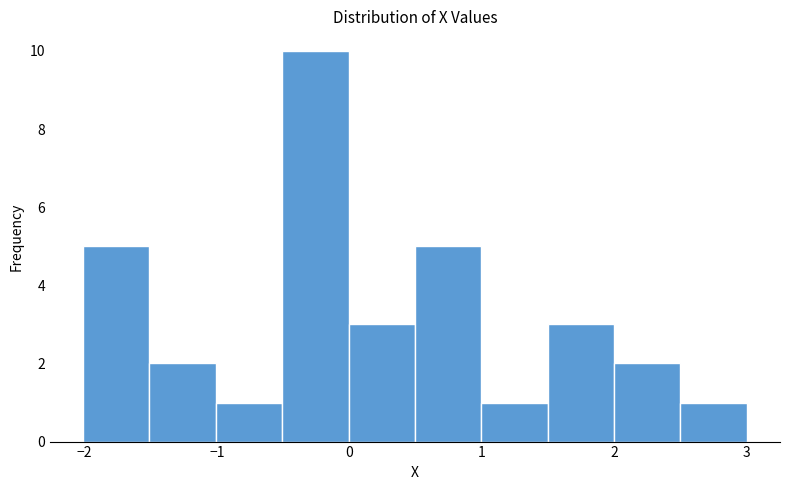

Reading left to right, list every bar in this chart as the range it spans on the x-axis followed by its height. Neither the bar edges nor the heights are printed on the chart, so give them approximately, as read against the axes.

-2.0 to -1.5: 5
-1.5 to -1.0: 2
-1.0 to -0.5: 1
-0.5 to 0.0: 10
0.0 to 0.5: 3
0.5 to 1.0: 5
1.0 to 1.5: 1
1.5 to 2.0: 3
2.0 to 2.5: 2
2.5 to 3.0: 1